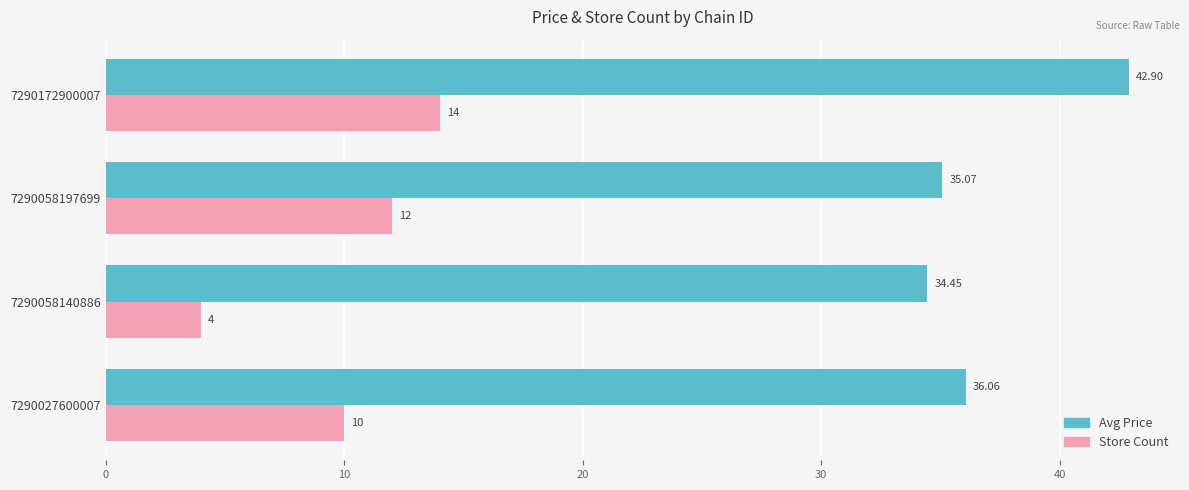

What is the difference between the Store Count values at 7290027600007 and 7290172900007?

4.0